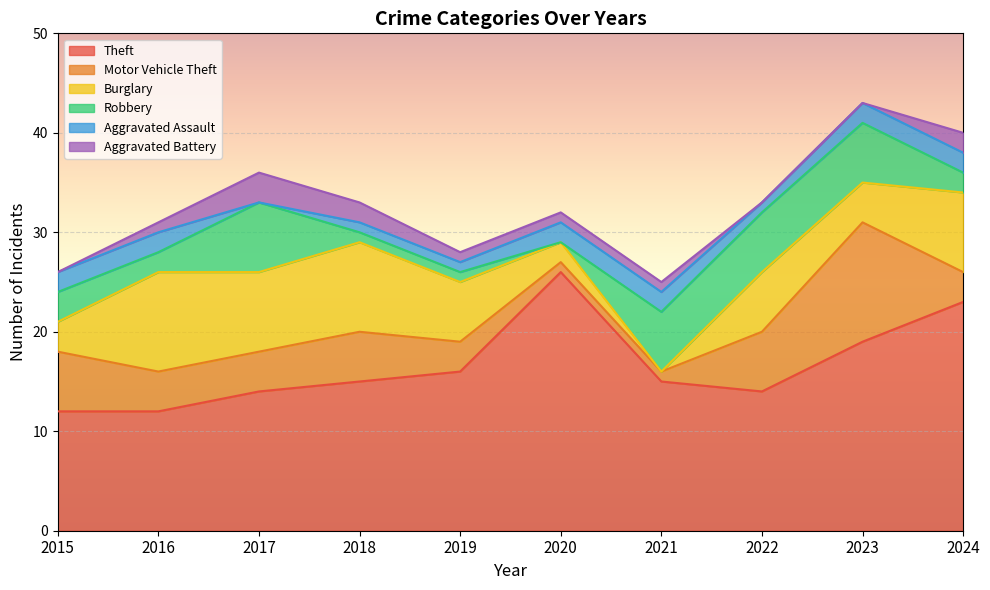

In Aggravated Assault, how many points are lower than both neighbors (excluding endpoints)?

2